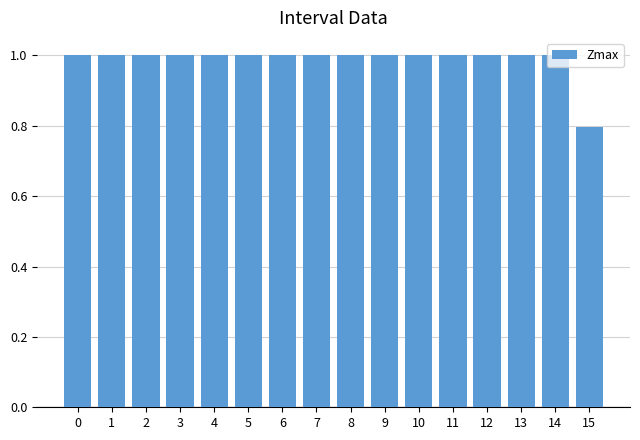

Reading right to left, what are all the values shown in this chart?

15=0.8	14=1.0	13=1.0	12=1.0	11=1.0	10=1.0	9=1.0	8=1.0	7=1.0	6=1.0	5=1.0	4=1.0	3=1.0	2=1.0	1=1.0	0=1.0